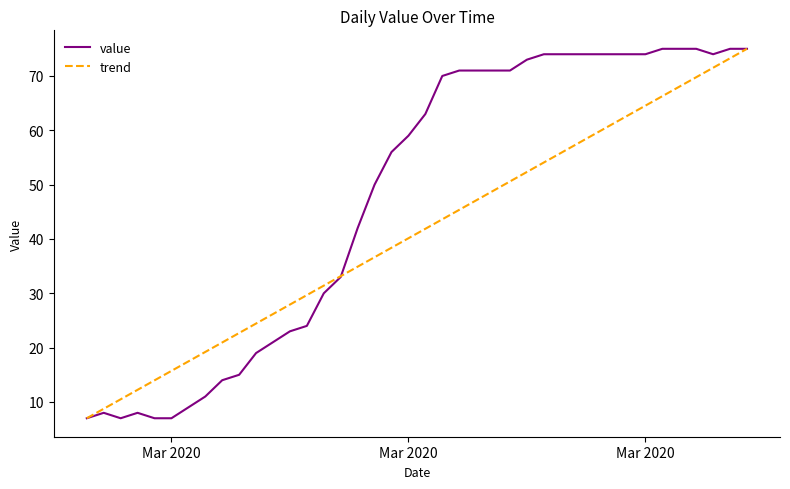

What is the maximum value for value?

75.0